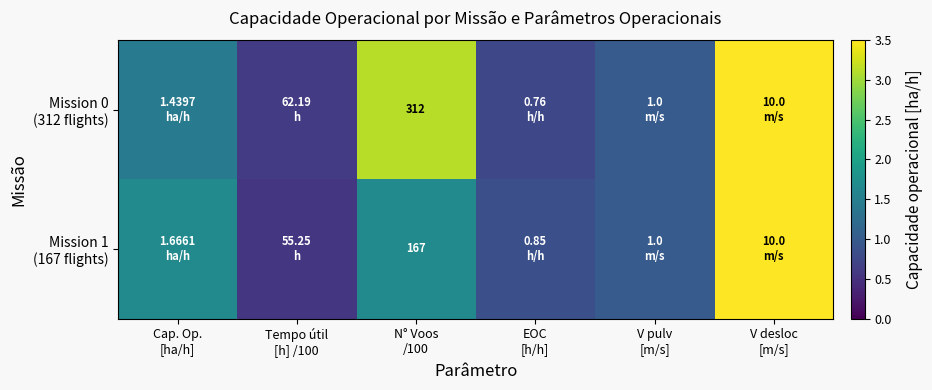

True or false: Mission 1 (167 flights) has a value of 1.7 at N° Voos /100.

True